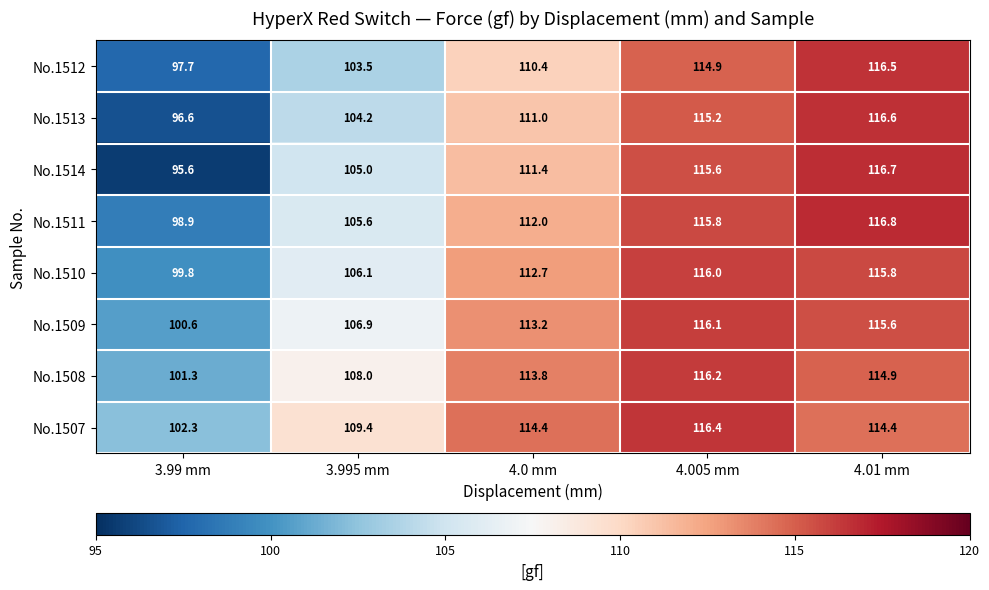

Rank the series at 4.005 mm from highest to lowest value.

No.1507, No.1508, No.1509, No.1510, No.1511, No.1514, No.1513, No.1512